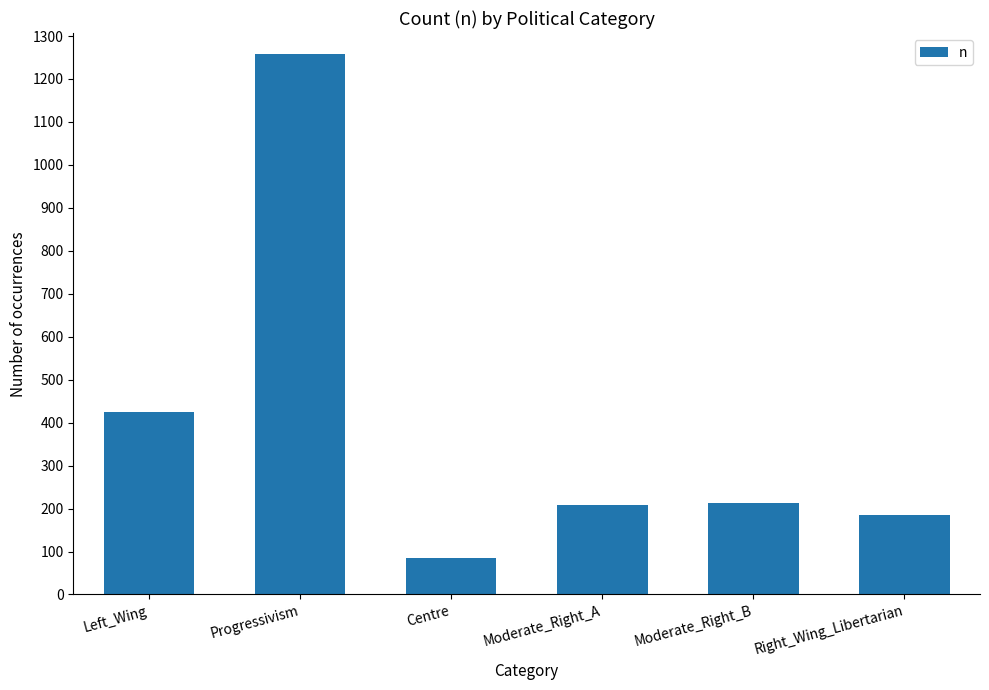

What is the sum of all values?

2371